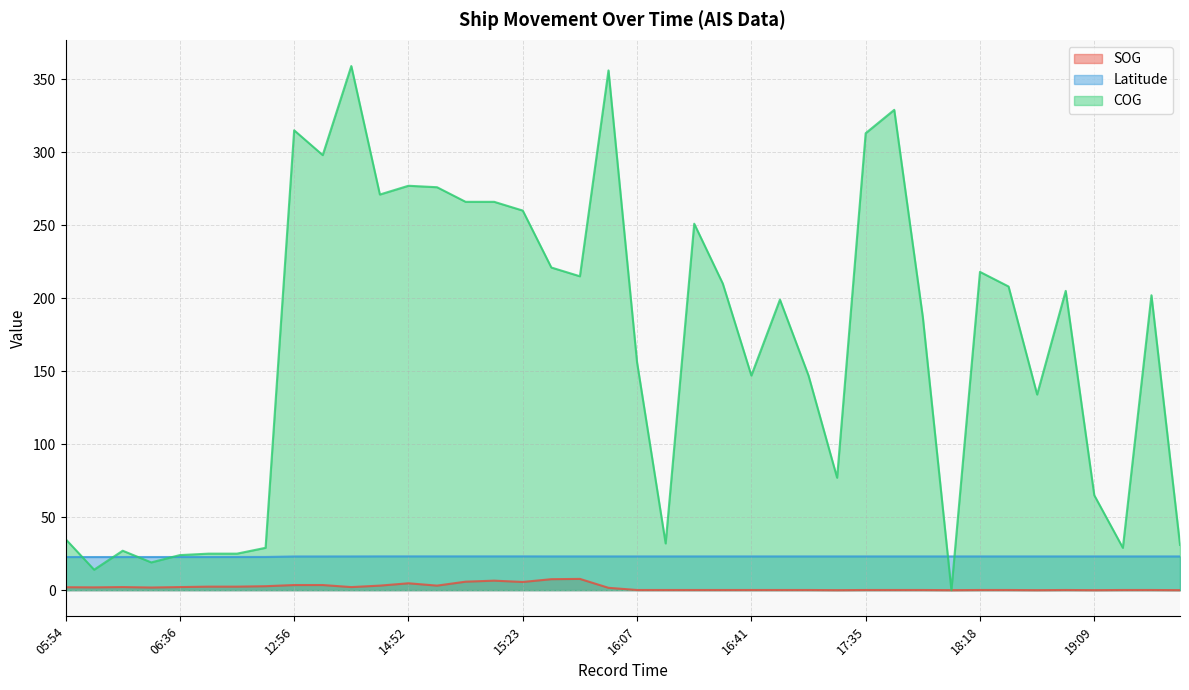

Is the value of SOG at 17:35 greater than the value of COG at 05:57?

No